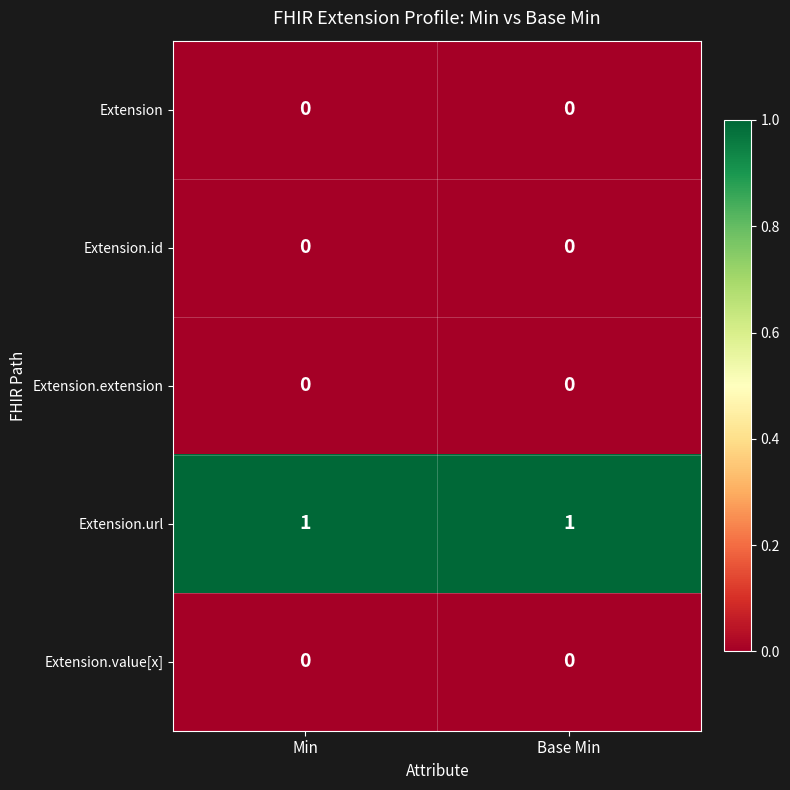

The value of Extension.url at Min is 1. True or false?

True